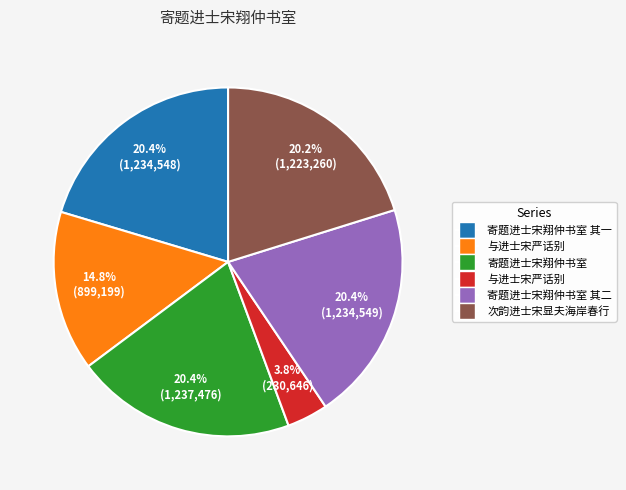

How many slices are in this pie chart?

6